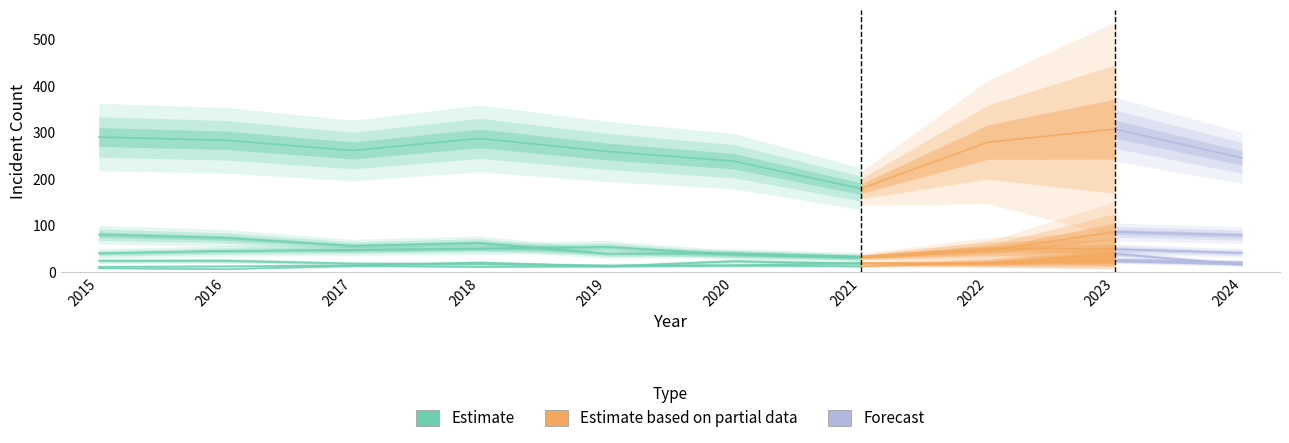

Which label corresponds to the largest value in the chart?

2015